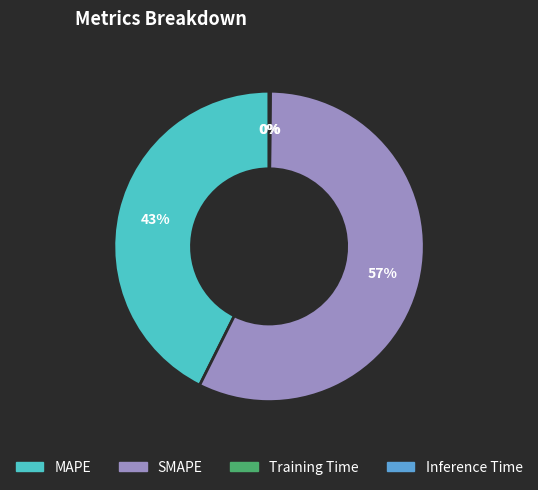

The SMAPE slice represents 57% of the pie. True or false?

True